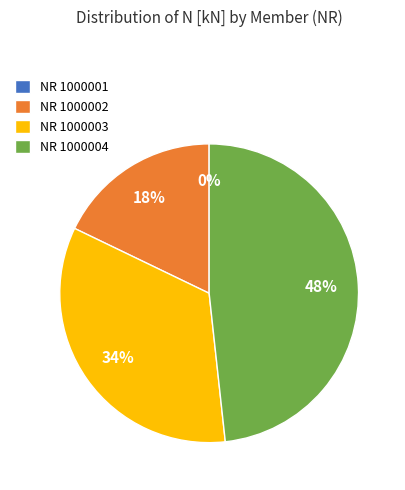

Does NR 1000003 represent more than half of the total?

No